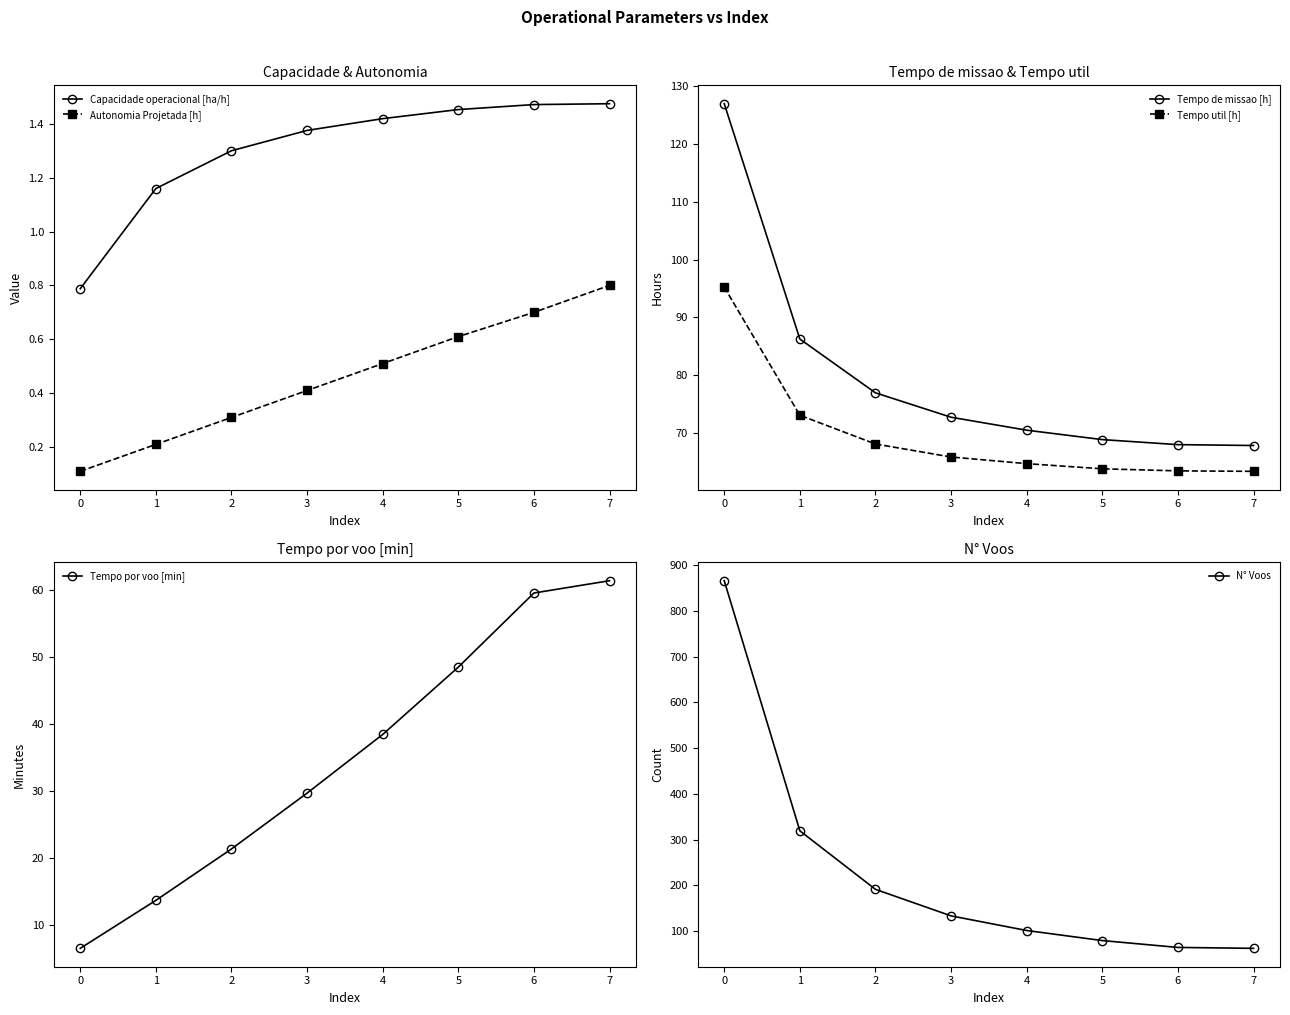

How many data points does each series have?

8